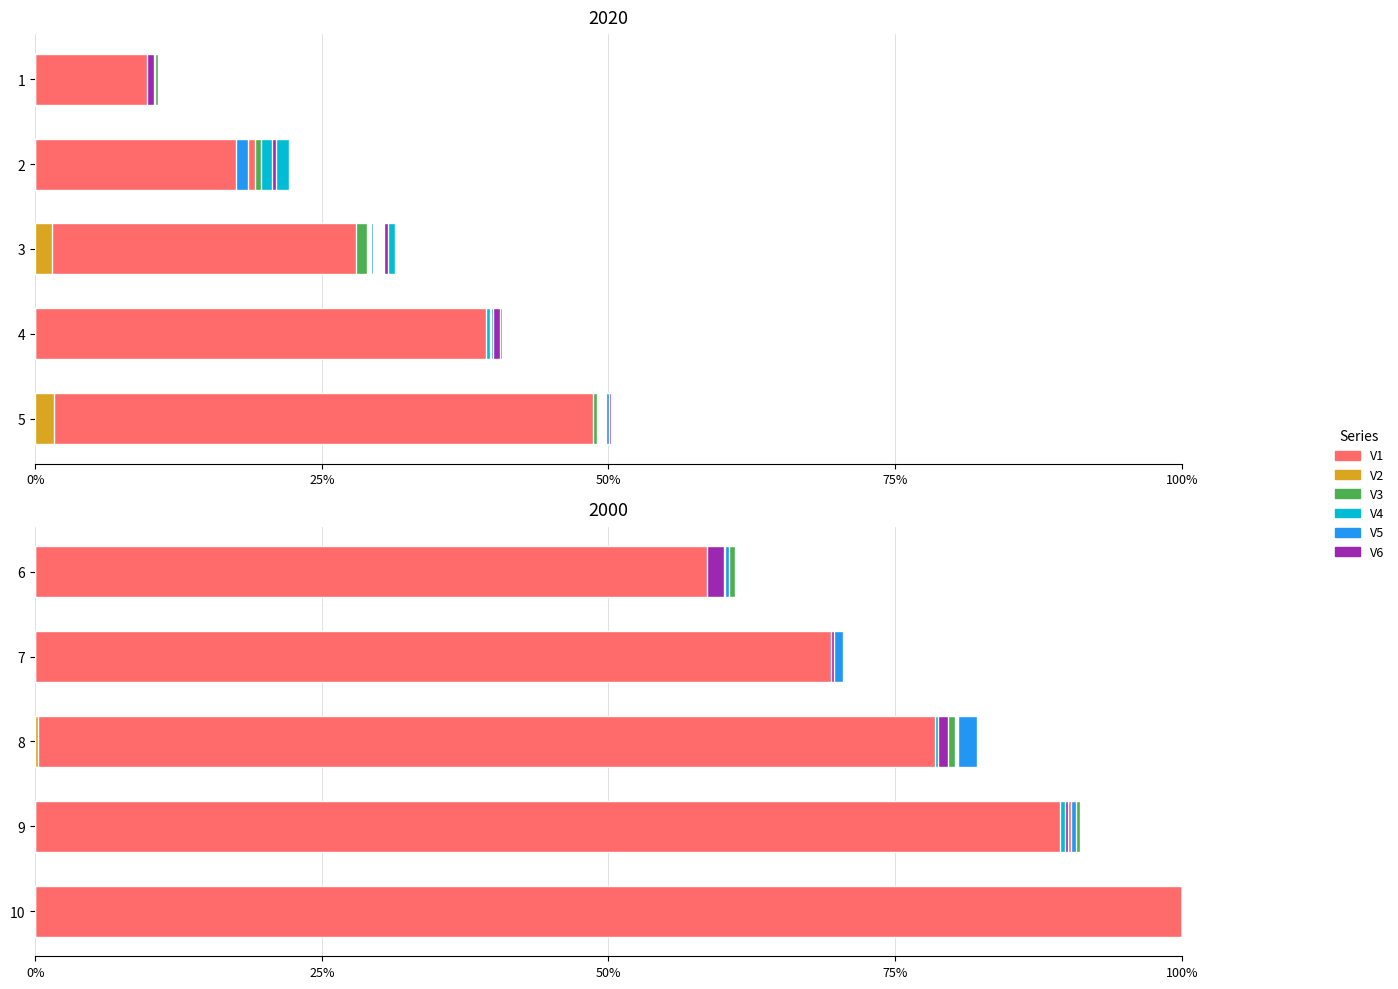

Which series has the widest spread of values?

V1